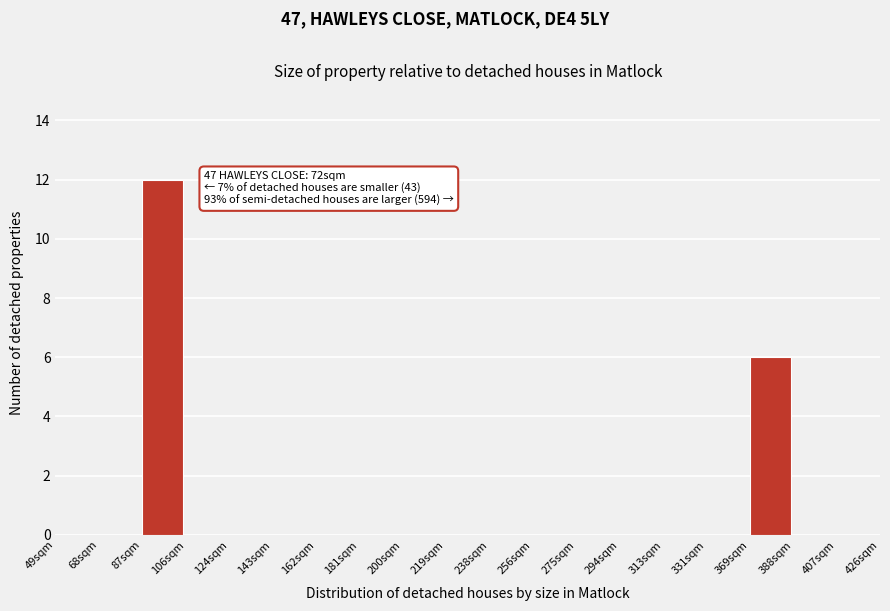

Reading left to right, transcribe all the data shown in this chart.

49sqm=0	68sqm=0	87sqm=12	106sqm=0	124sqm=0	143sqm=0	162sqm=0	181sqm=0	200sqm=0	219sqm=0	238sqm=0	256sqm=0	275sqm=0	294sqm=0	313sqm=0	331sqm=0	369sqm=6	388sqm=0	407sqm=0